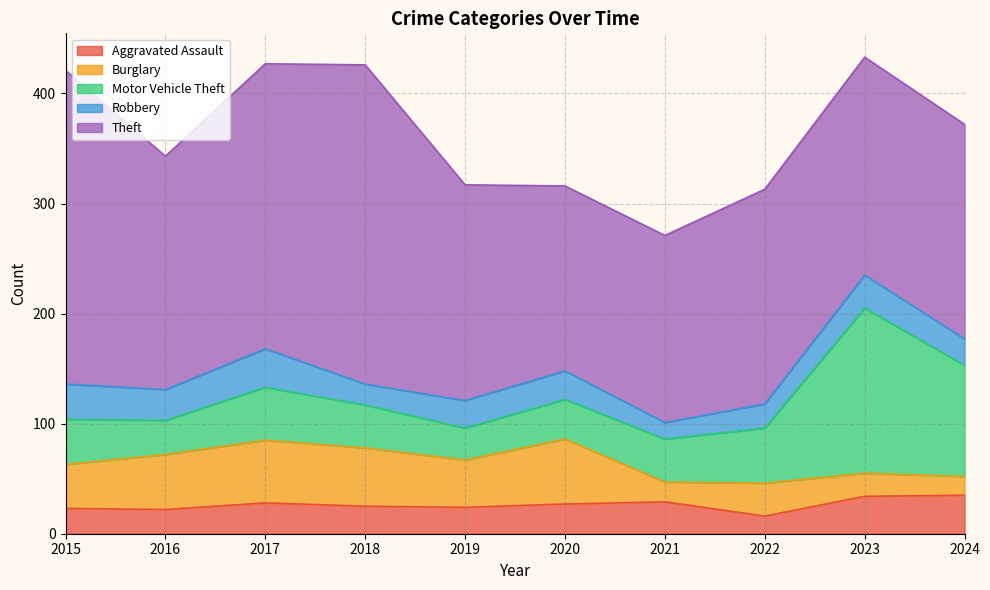

Where is Burglary nearest to the value 38?

2015